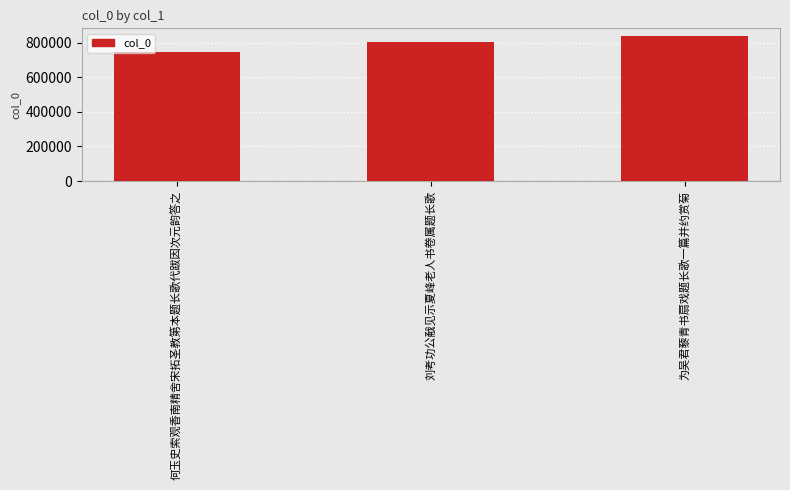

What is the change in value from 何玉史索观香南精舍宋拓圣教第本题长歌代跋因次元韵答之 to 刘考功公㦷见示夏峰老人书卷属题长歌?

+52989